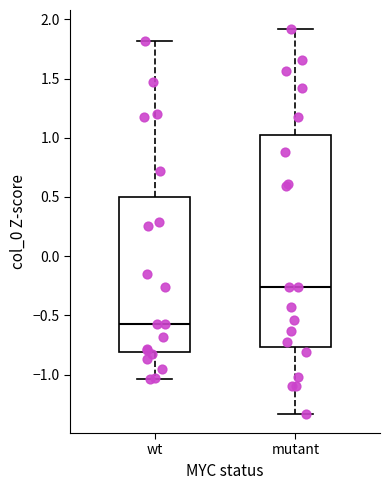

Where is the lower edge of the box for wt on the y-axis? The values are not printed on the chart, so give them approximately, as read against the axis.

-0.80